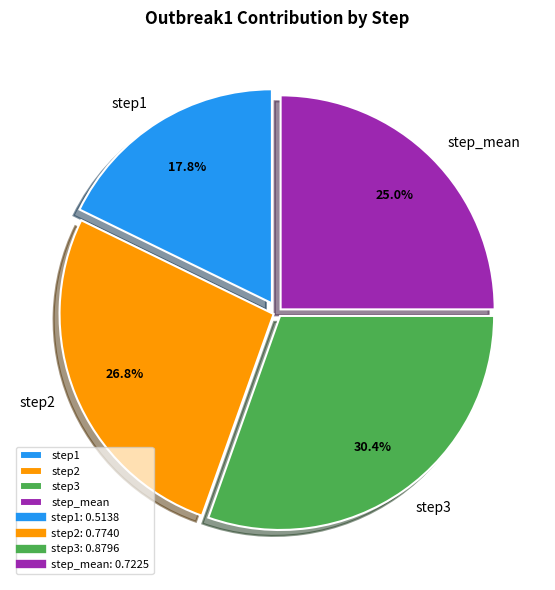

Which slice is the largest?

step3